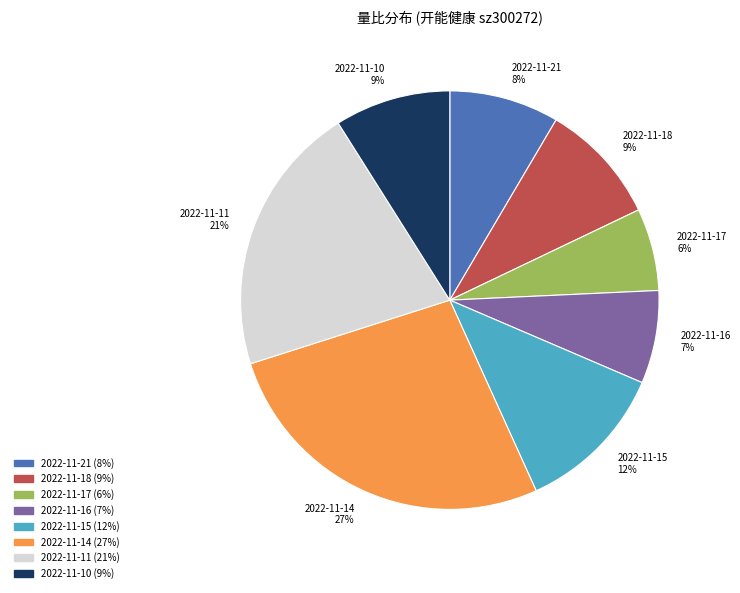

True or false: 2022-11-21 accounts for 8% of the total.

True